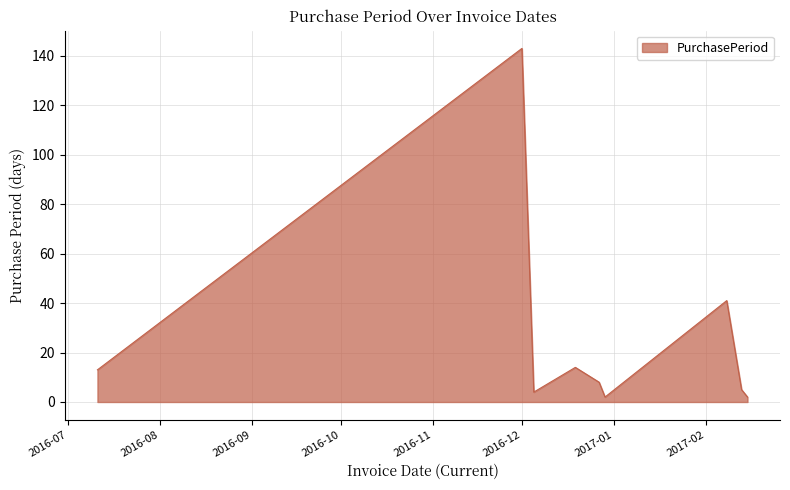

What is the difference between the maximum and minimum values?

141